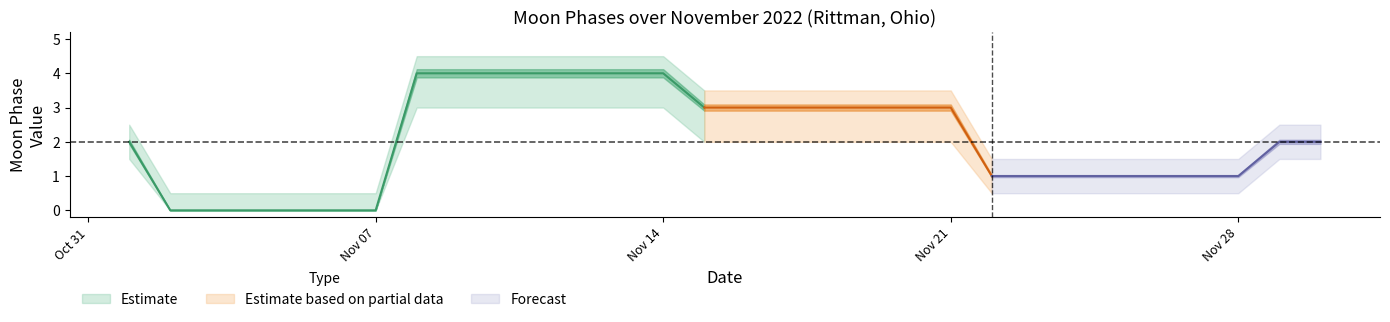

What is the difference between the second highest and second lowest values in the Moon Phases lower series?

3.0